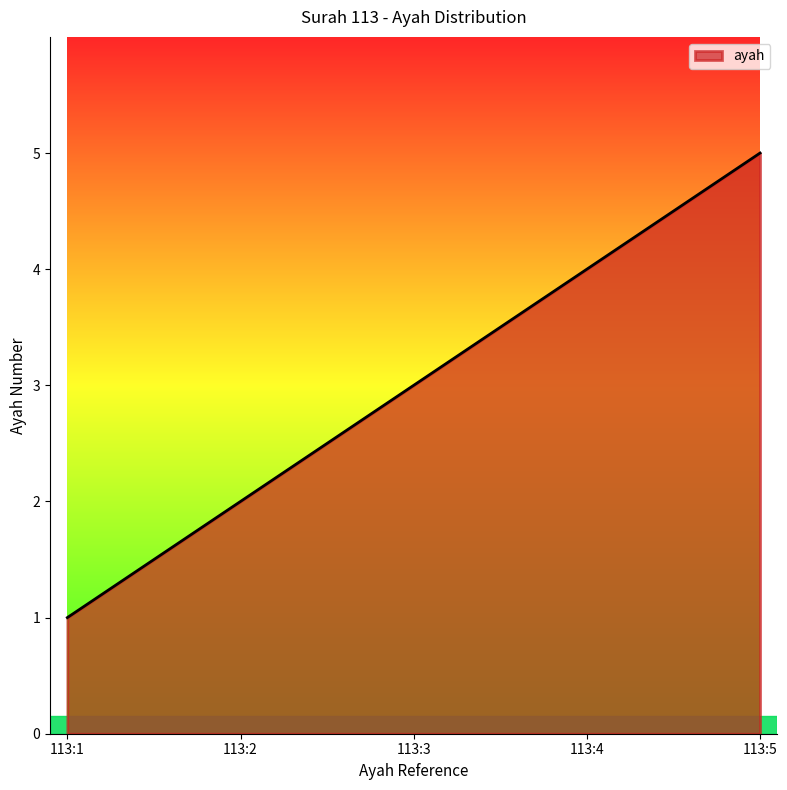

What is the difference between the maximum and minimum values?

4